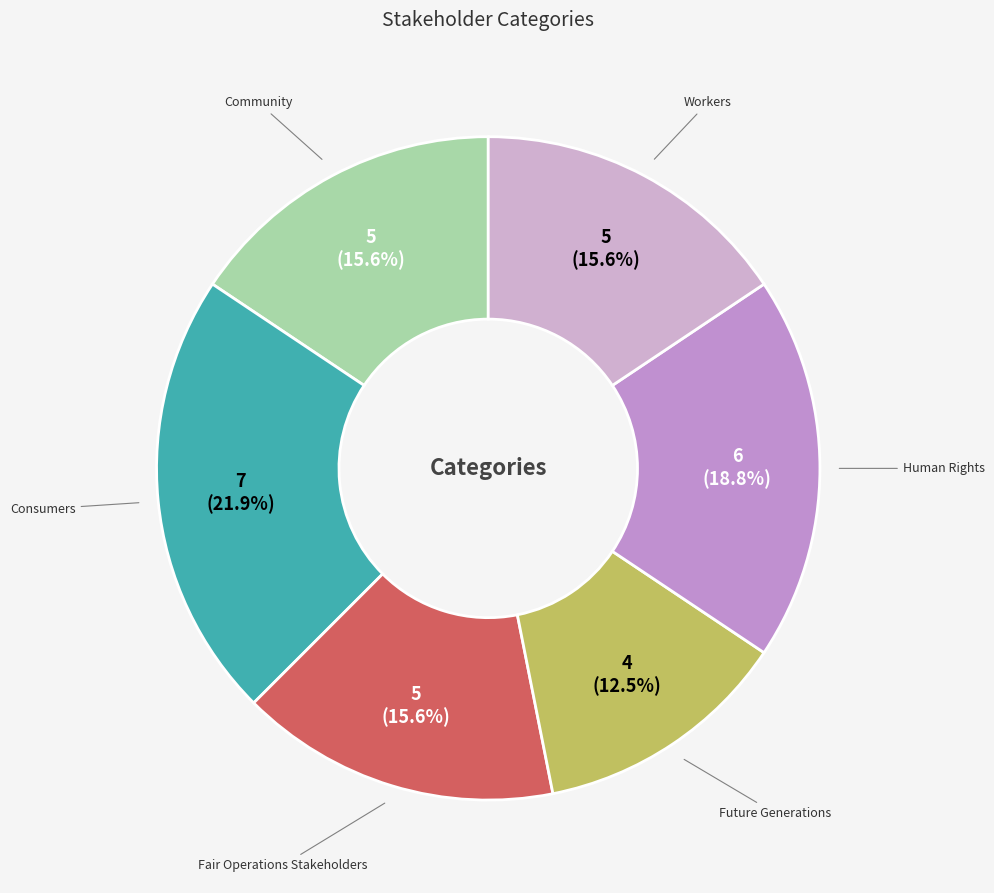

Is there any slice that represents more than half of the pie?

No